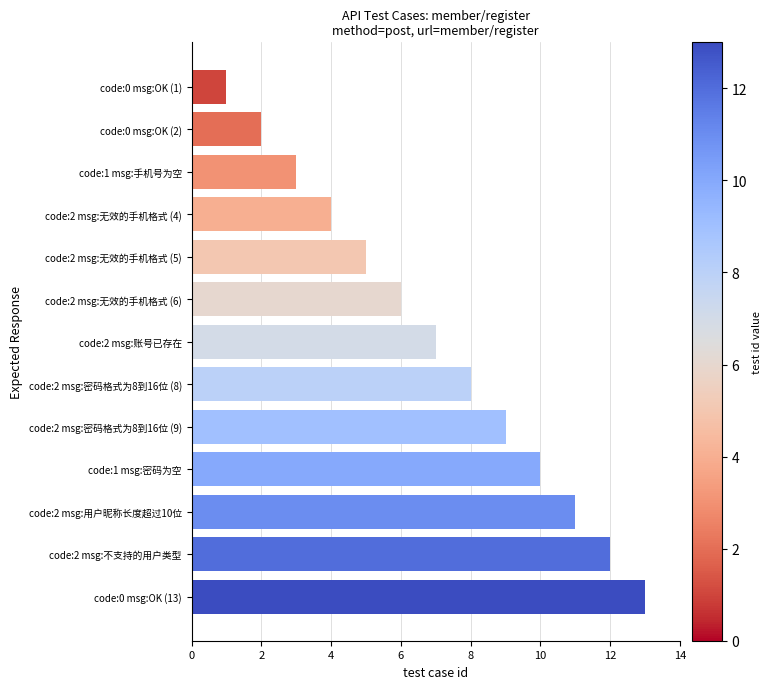

What is the sum of all values?

91